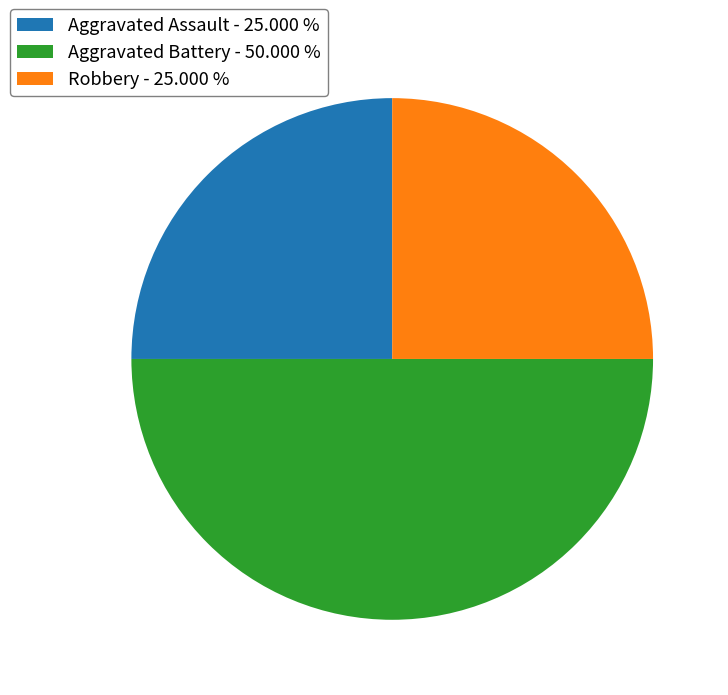

Is the sum of Robbery - 25.000 % and Aggravated Battery - 50.000 % greater than half?

Yes